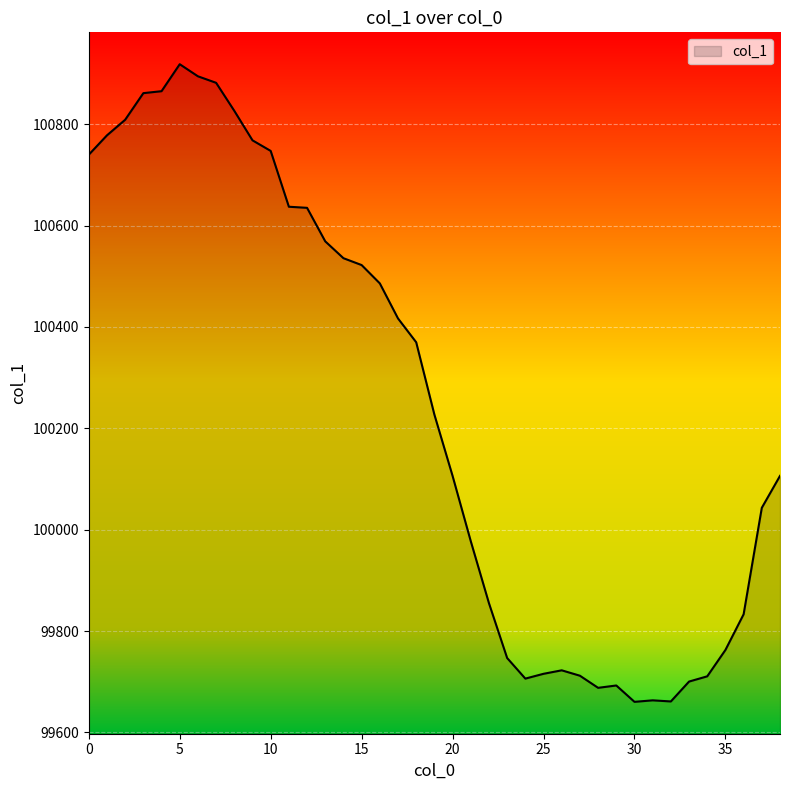

Does the chart have visible grid lines?

Yes